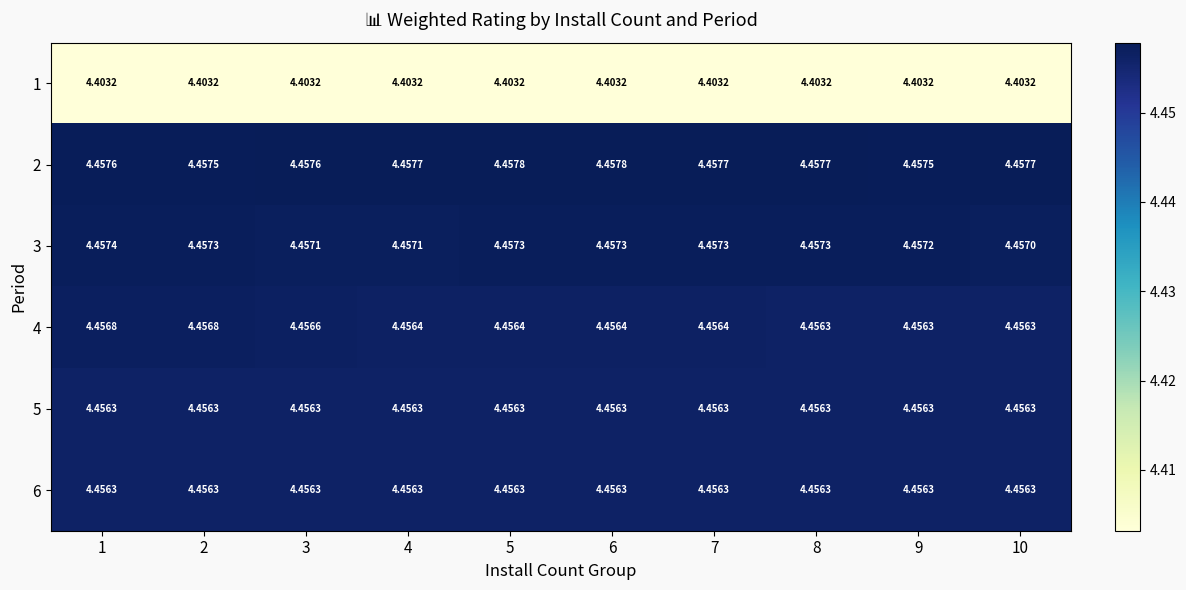

Is the value of 5 at 1 greater than the value of 1 at 4?

Yes